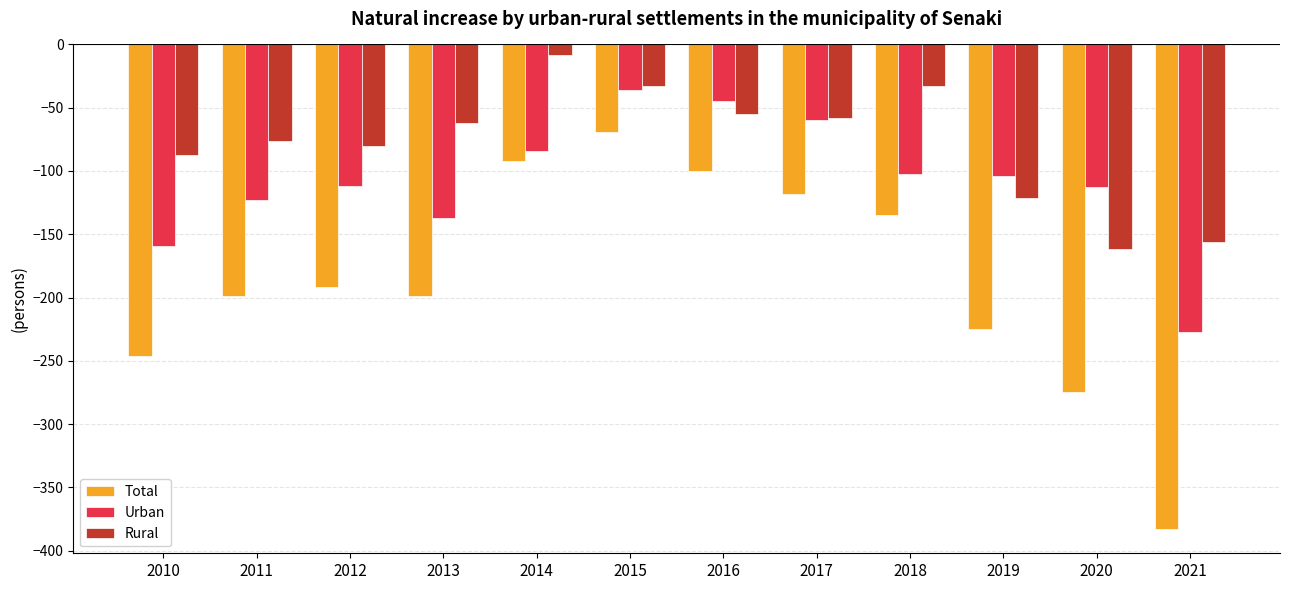

At which label does Urban first exceed -104?

2014